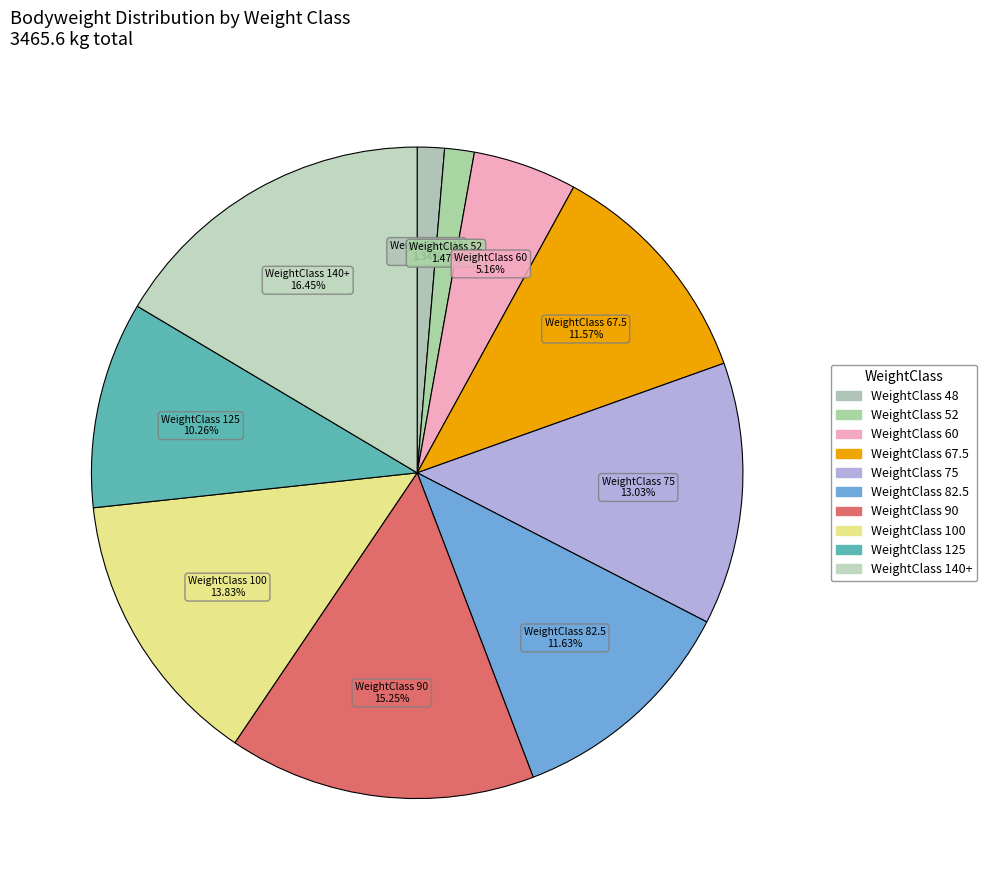

Is there any slice that represents more than half of the pie?

No